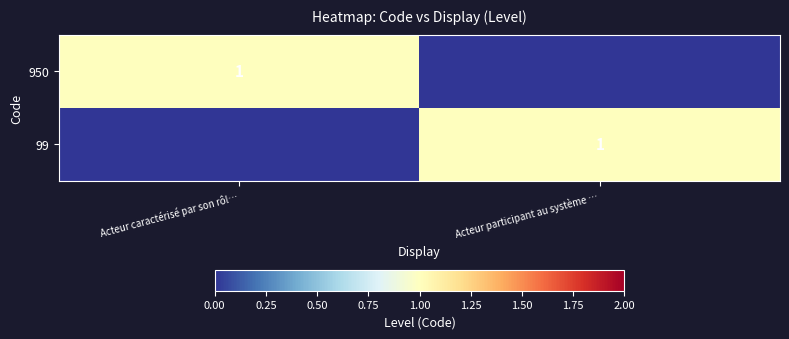

What is the total value across all series at Acteur participant au système …?

1